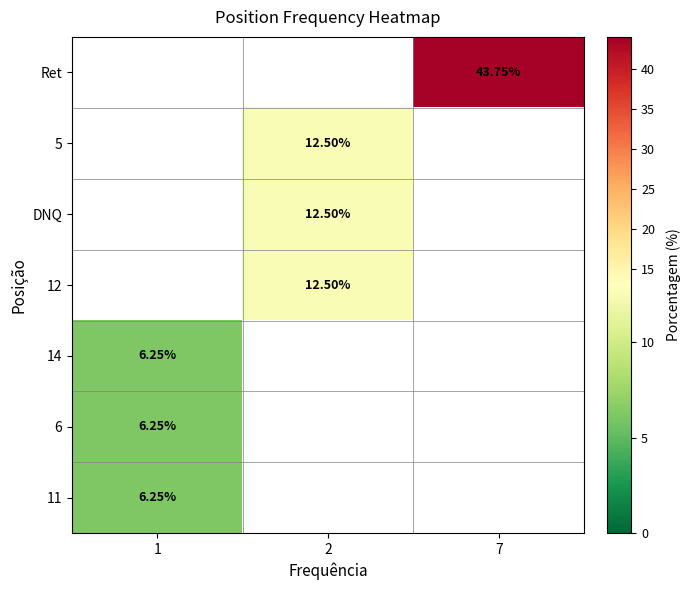

At 7, list the series in order from smallest to largest.

Ret, 5, DNQ, 12, 14, 6, 11